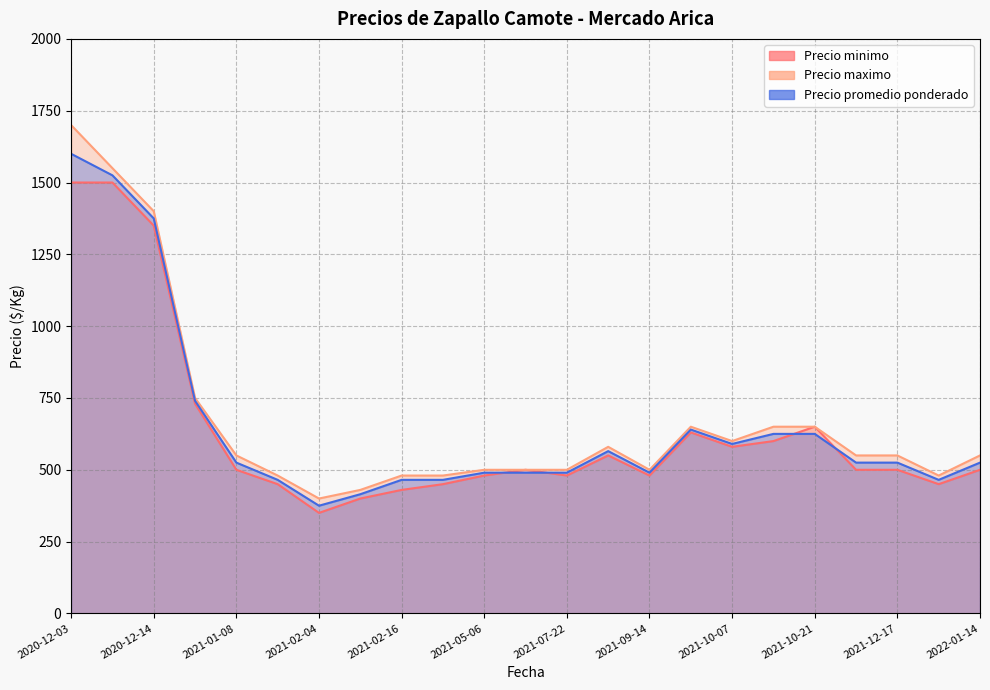

True or false: Precio minimo and Precio maximo cross at least once.

False